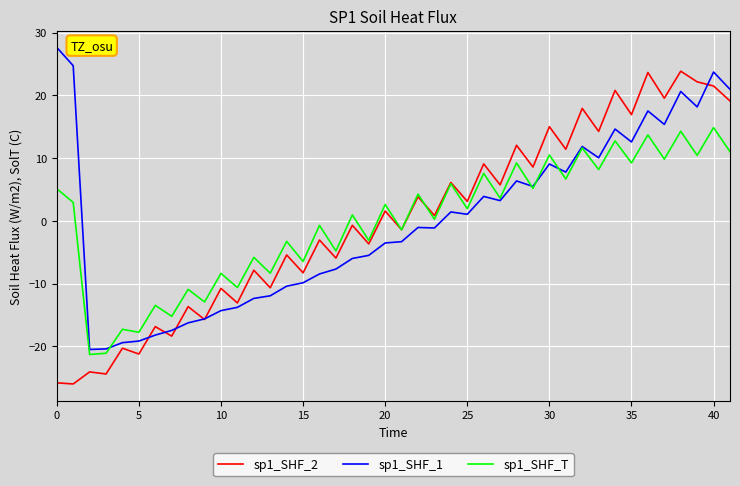

What are all the series names shown in the legend?

sp1_SHF_2, sp1_SHF_1, sp1_SHF_T